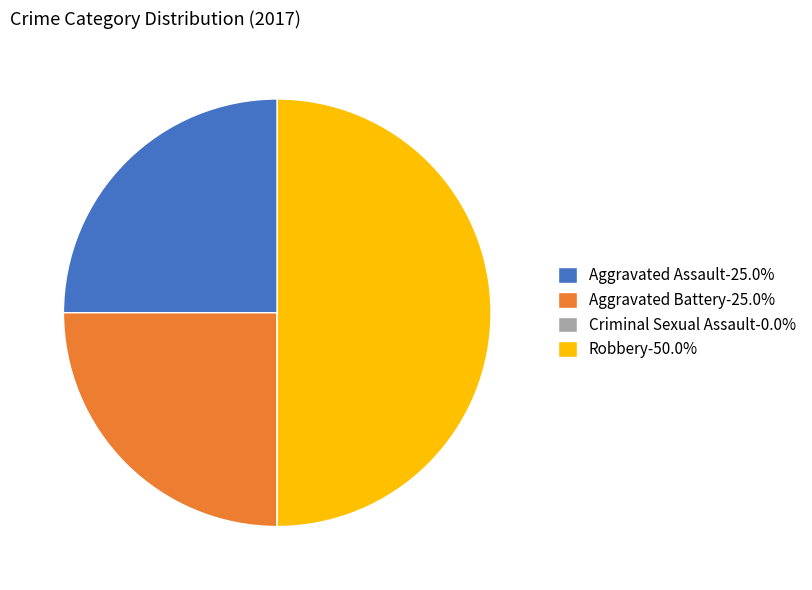

Does Aggravated Battery-25.0% represent more than half of the total?

No